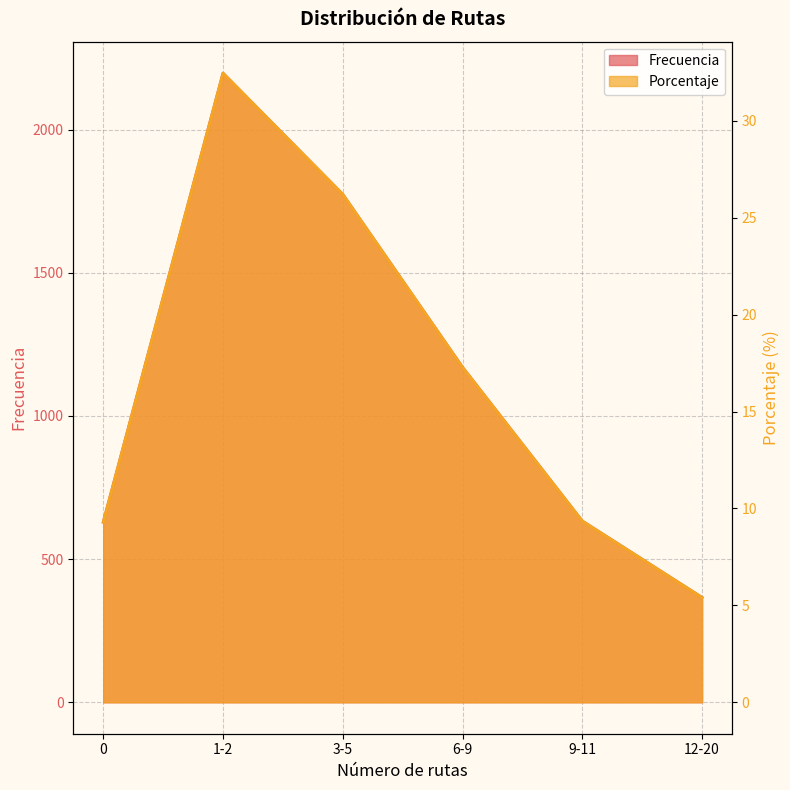

Where does the Frecuencia series first go above 17?

1-2